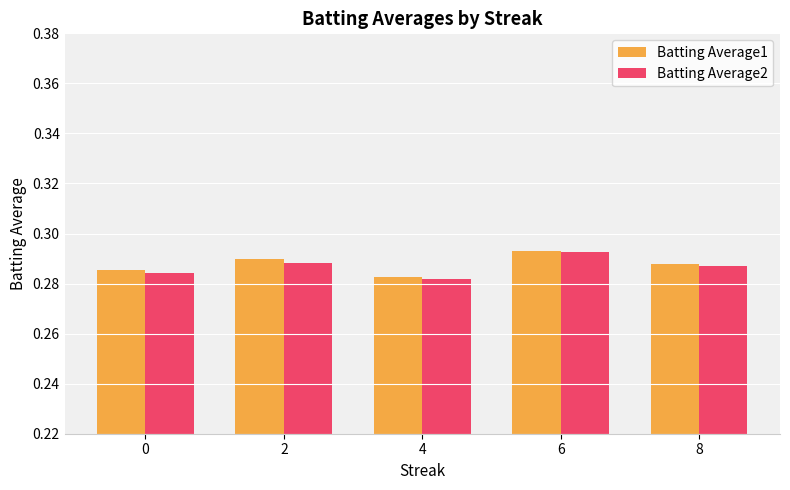

Which category has the highest value across all series?

6